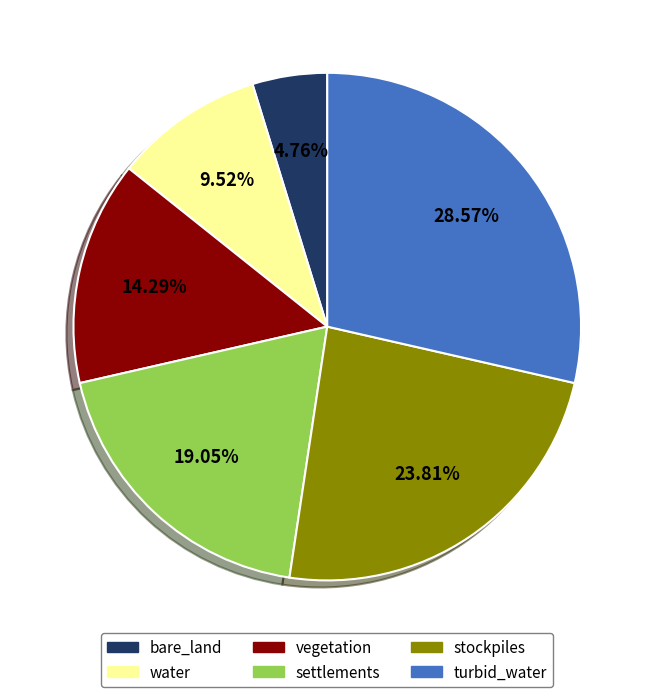

True or false: settlements accounts for 19% of the total.

True